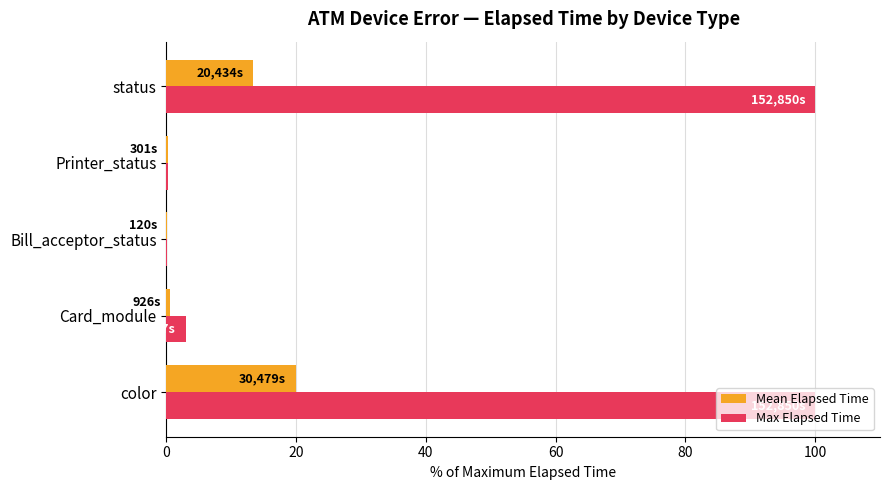

At which category is the sum across all series the highest?

color